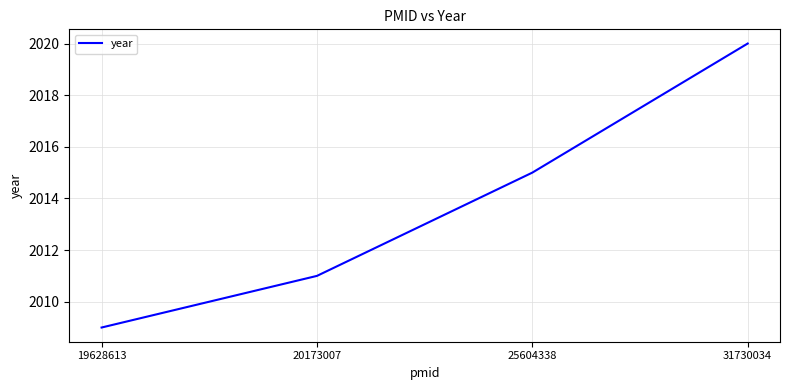

Where is the data nearest to the value 2014?

25604338